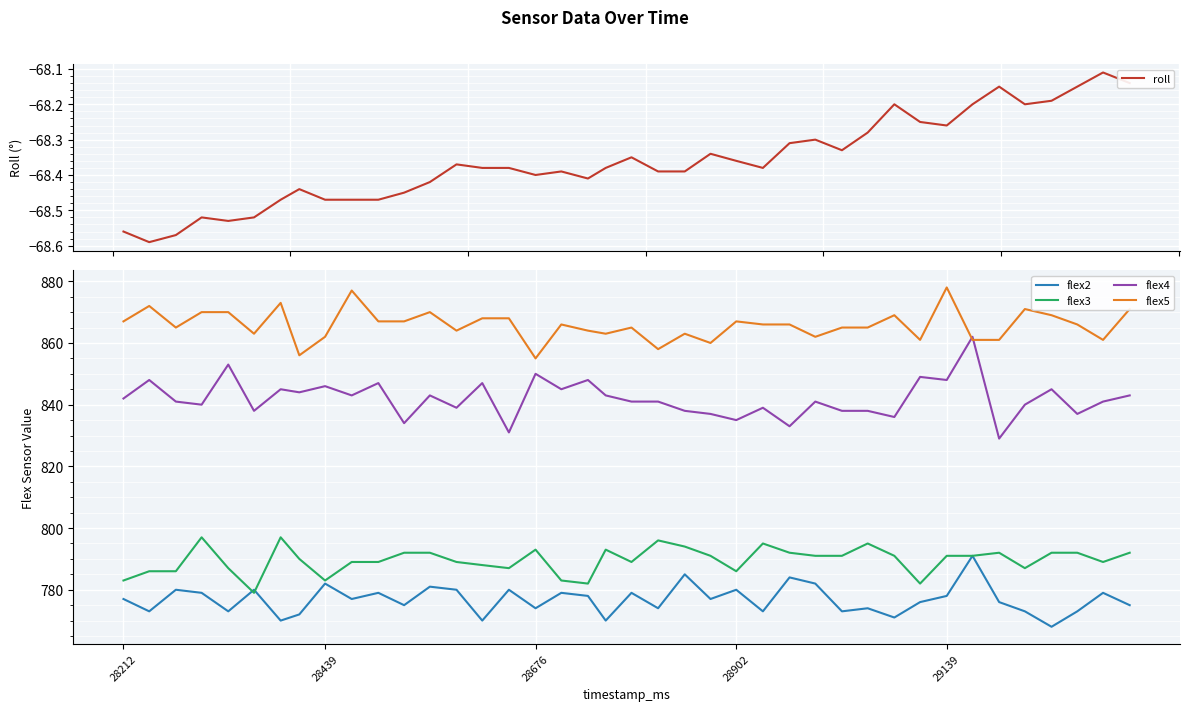

True or false: flex5 and flex2 cross at least once.

False